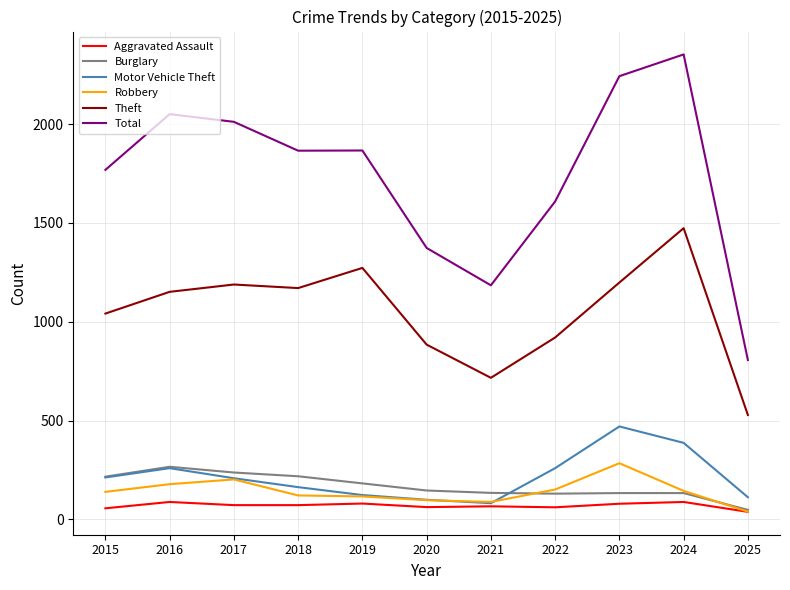

How many distinct data groups are displayed?

6